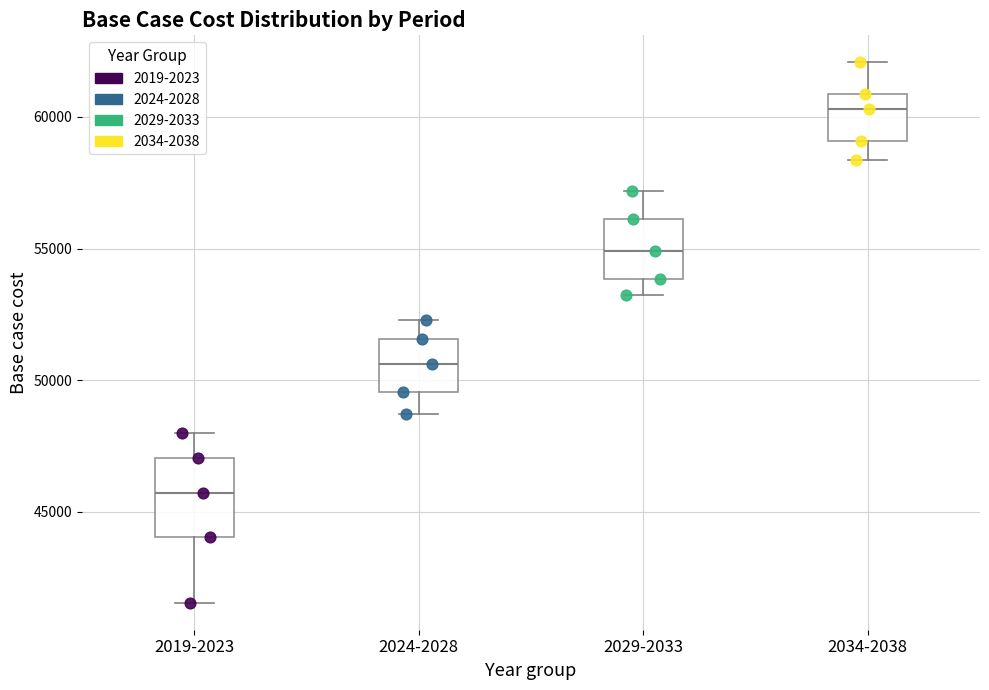

Reading left to right, read every box against the y-axis: the position of its median line, the range the box covers, and the ends of its whiskers. The values are not printed on the chart, so give them approximately, as read against the axis.

2019-2023: median 45500, box 44000 to 47000, whiskers 41500 to 48000
2024-2028: median 50500, box 49500 to 51500, whiskers 48500 to 52500
2029-2033: median 55000, box 54000 to 56000, whiskers 53000 to 57000
2034-2038: median 60500, box 59000 to 61000, whiskers 58500 to 62000